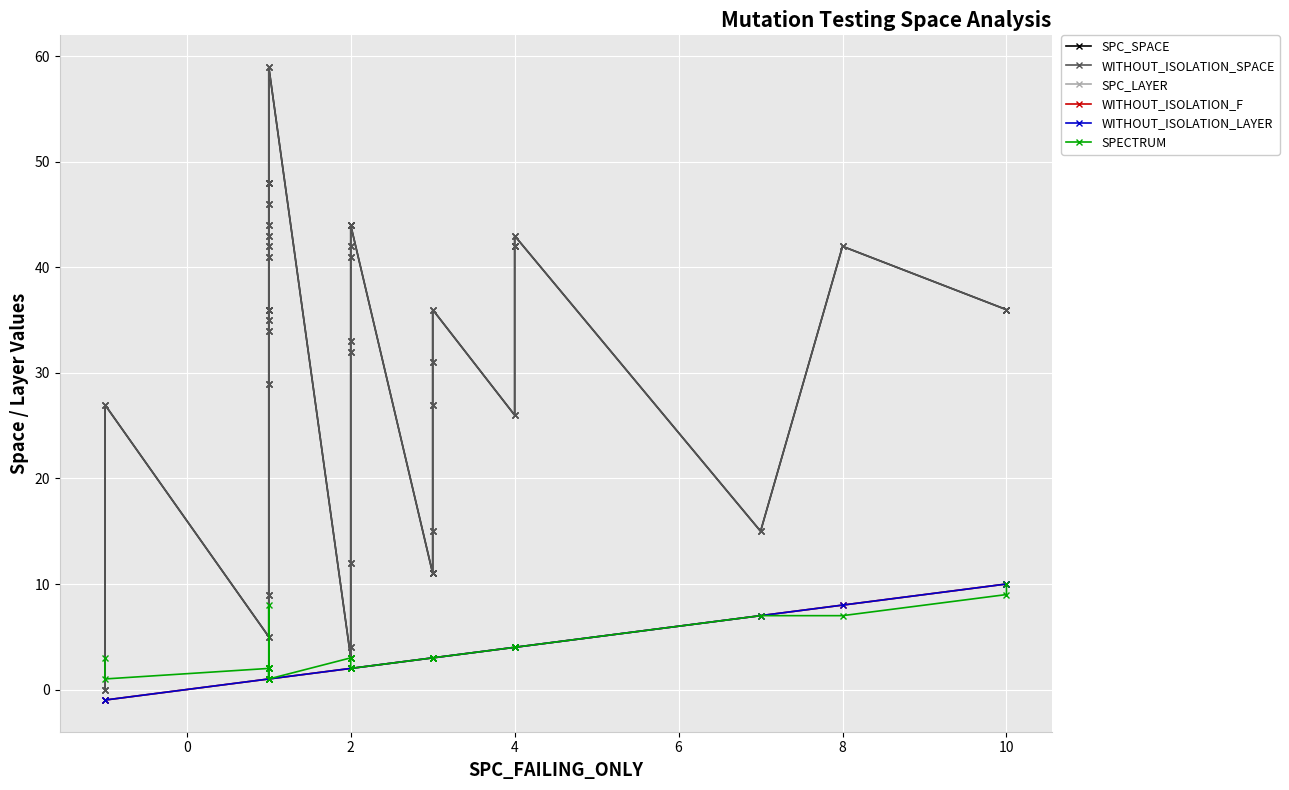

True or false: SPECTRUM and SPC_SPACE cross at least once.

True